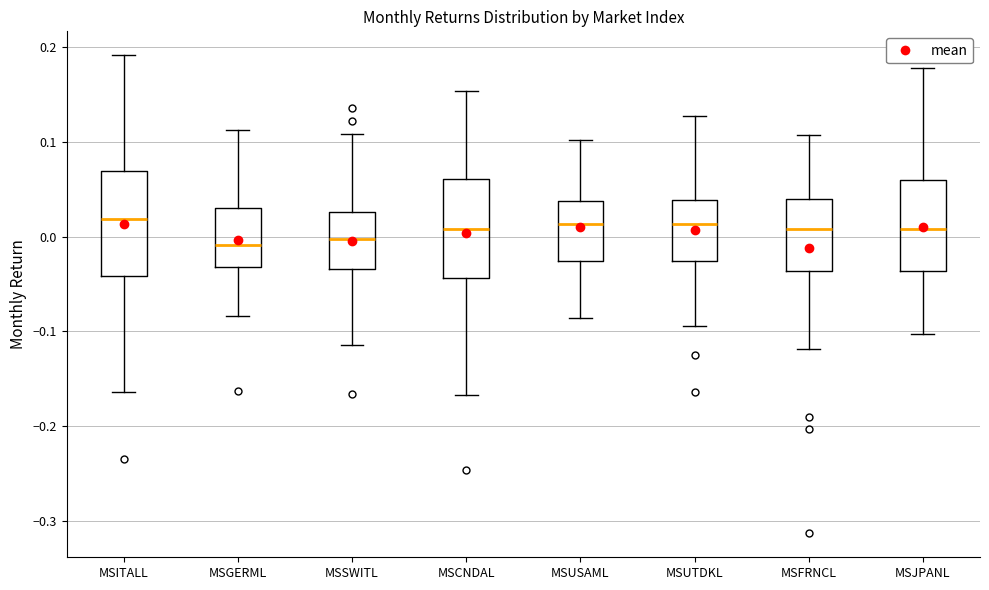

Where does the median line of the box for MSUTDKL sit on the y-axis? The values are not printed on the chart, so give them approximately, as read against the axis.

0.01